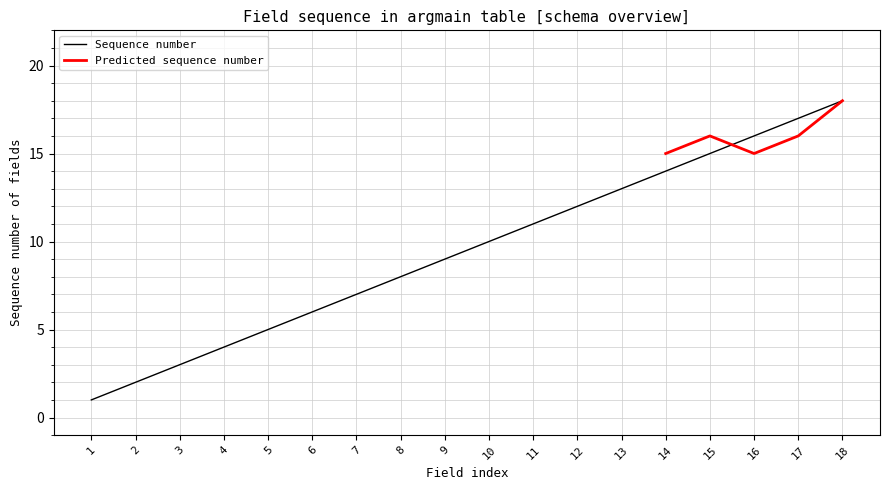

At which label is the value closest to 9?

9